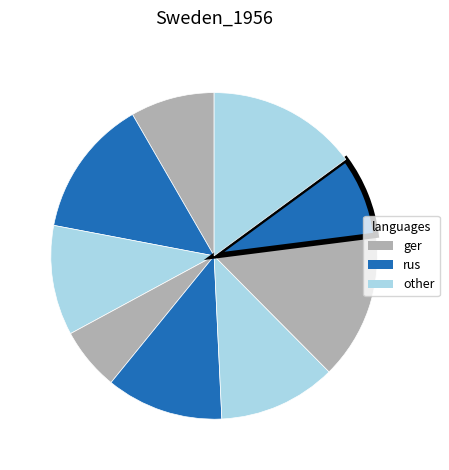

Is there a majority slice in this chart?

No